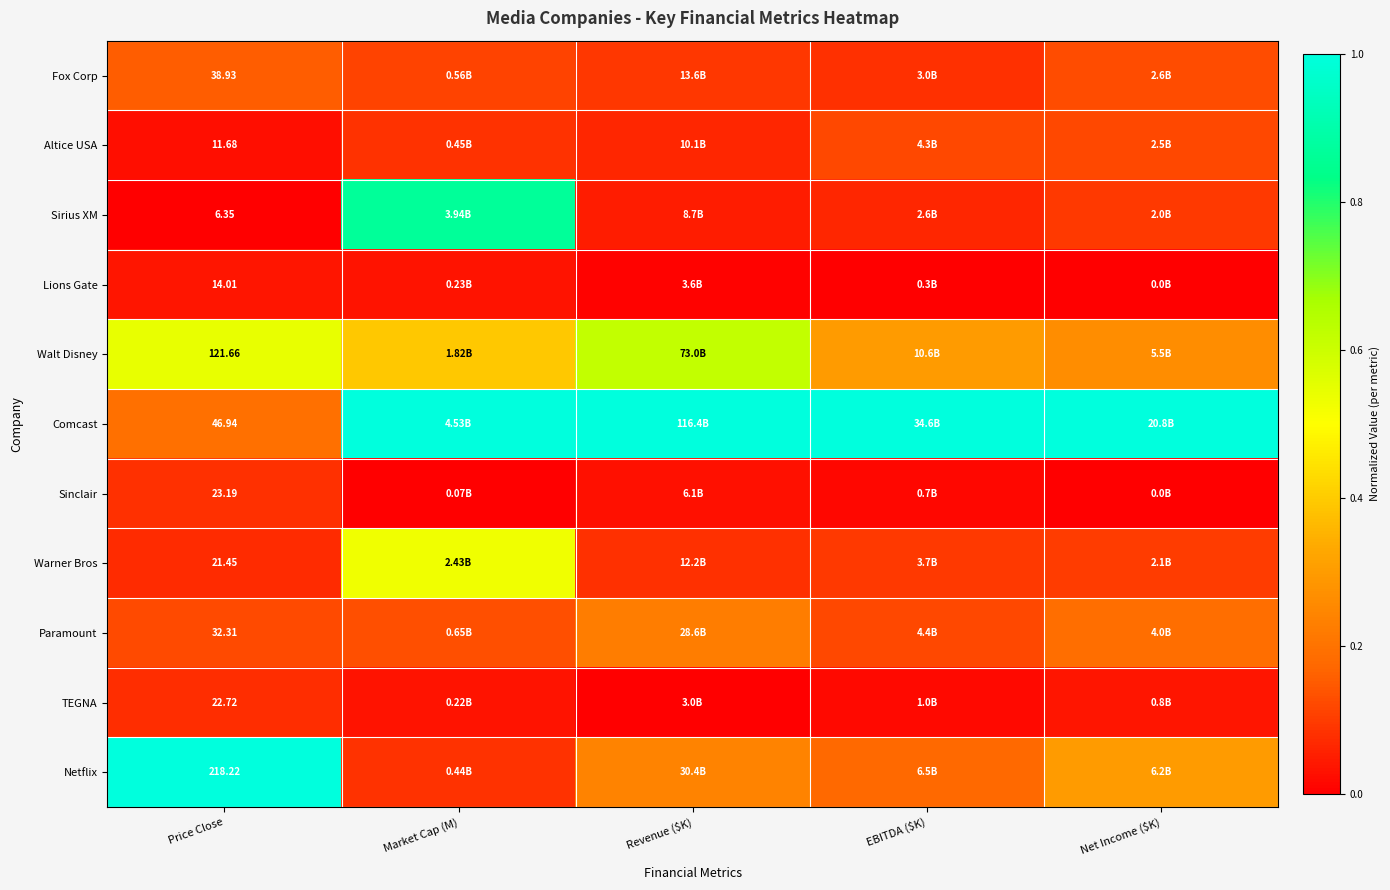

How many data points does each series have?

5